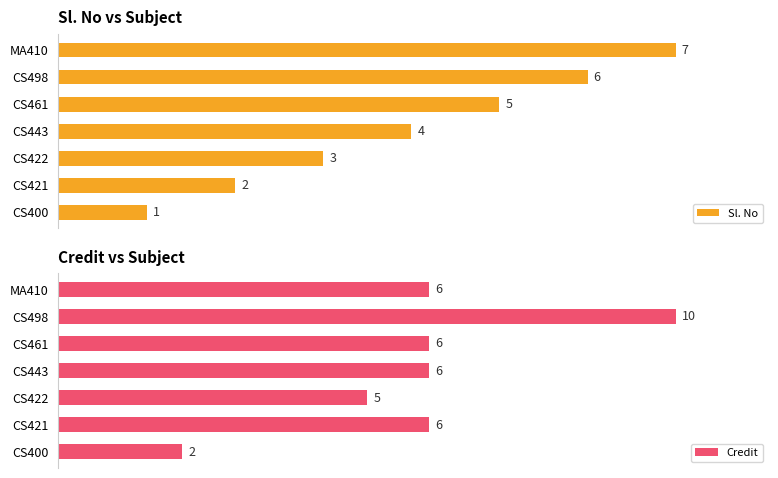

Rank the series by their average value, from lowest to highest.

Sl. No, Credit